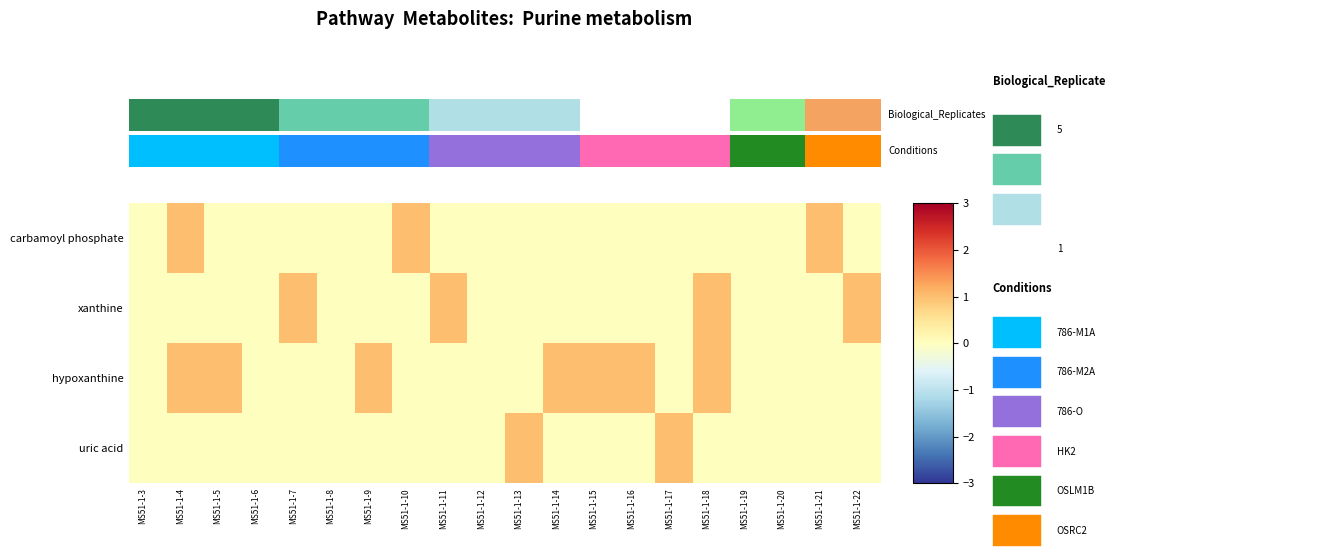

At how many categories does at least one series exceed 0?

14